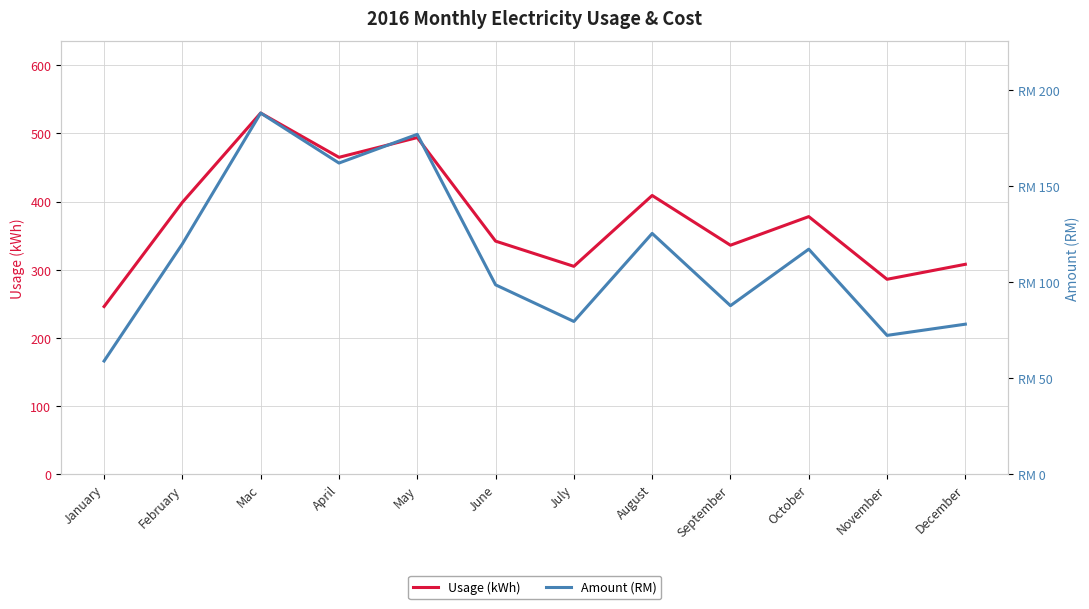

Where does the Amount (RM) series first go above 117?

February